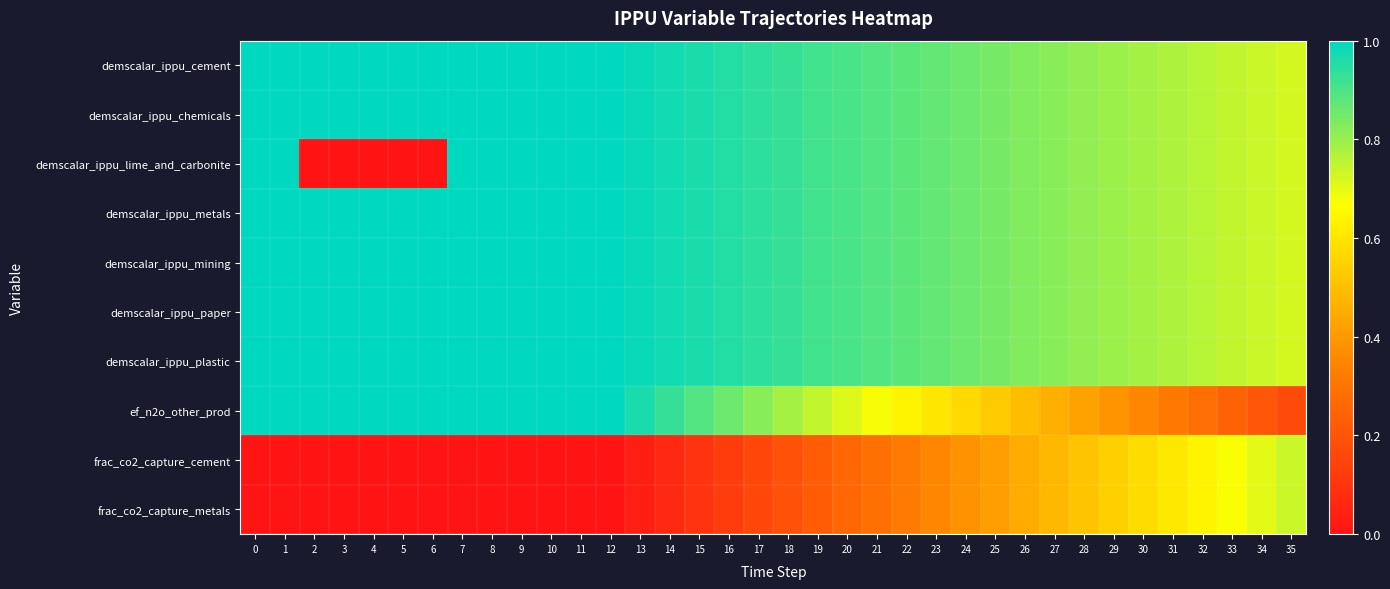

Which has a higher value, 5 or 12?

5